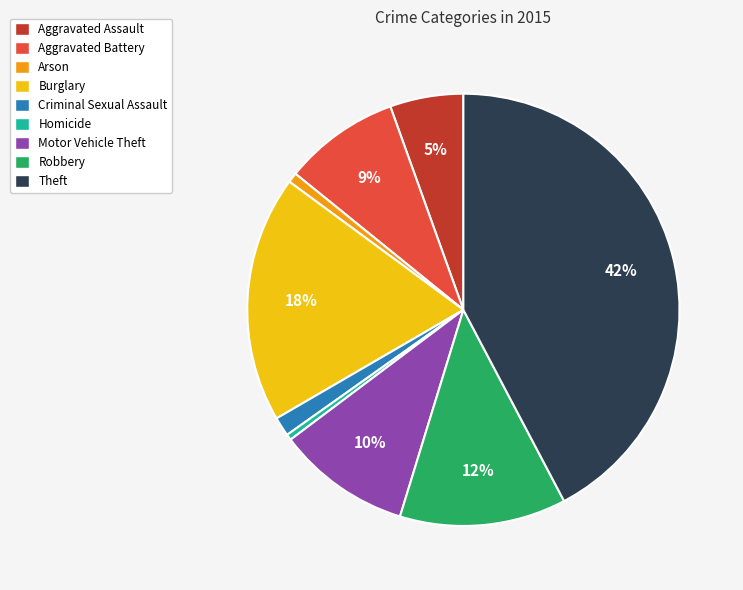

To the nearest percent, what is the combined percentage of Arson and Motor Vehicle Theft?

11%